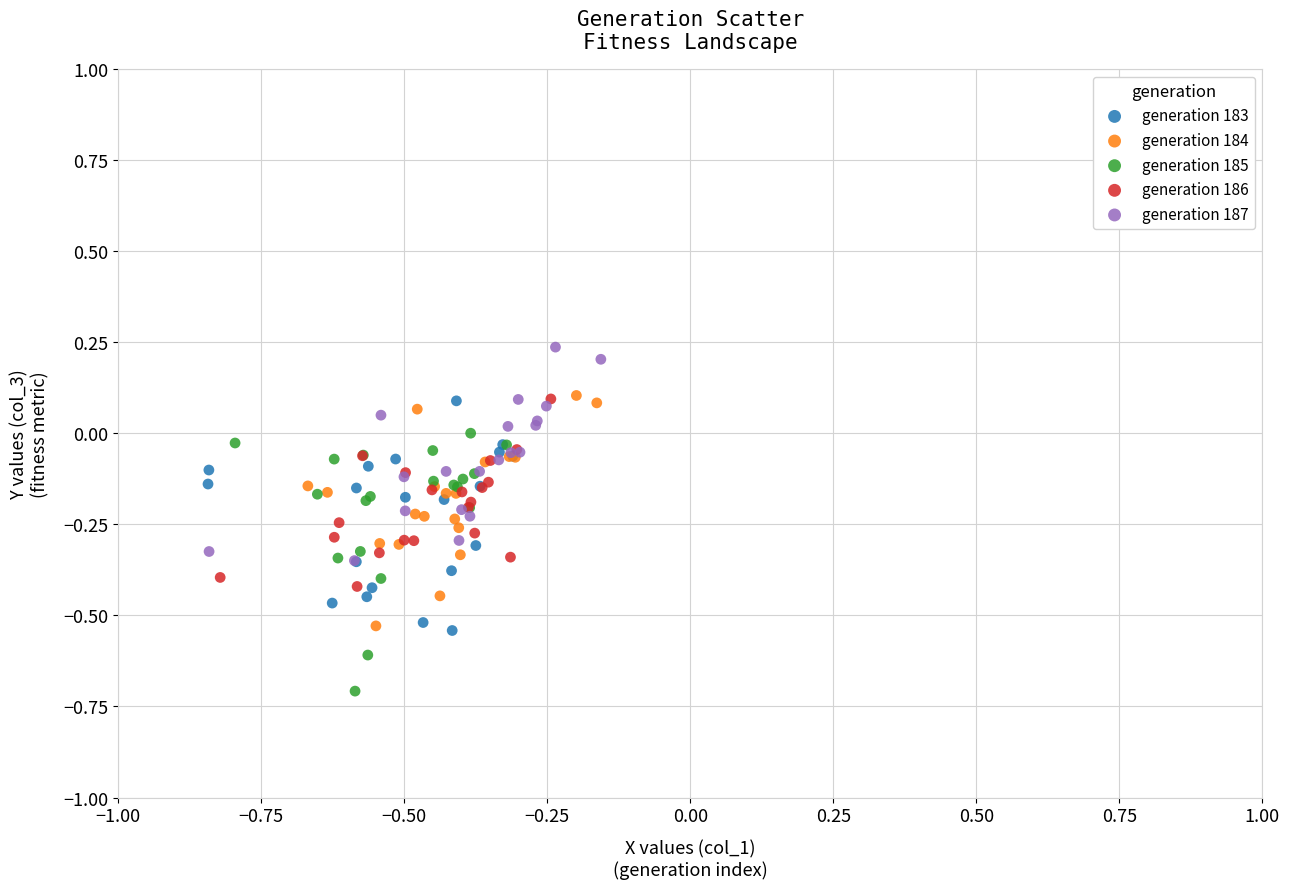

Which series reaches the minimum Y coordinate?

generation 185